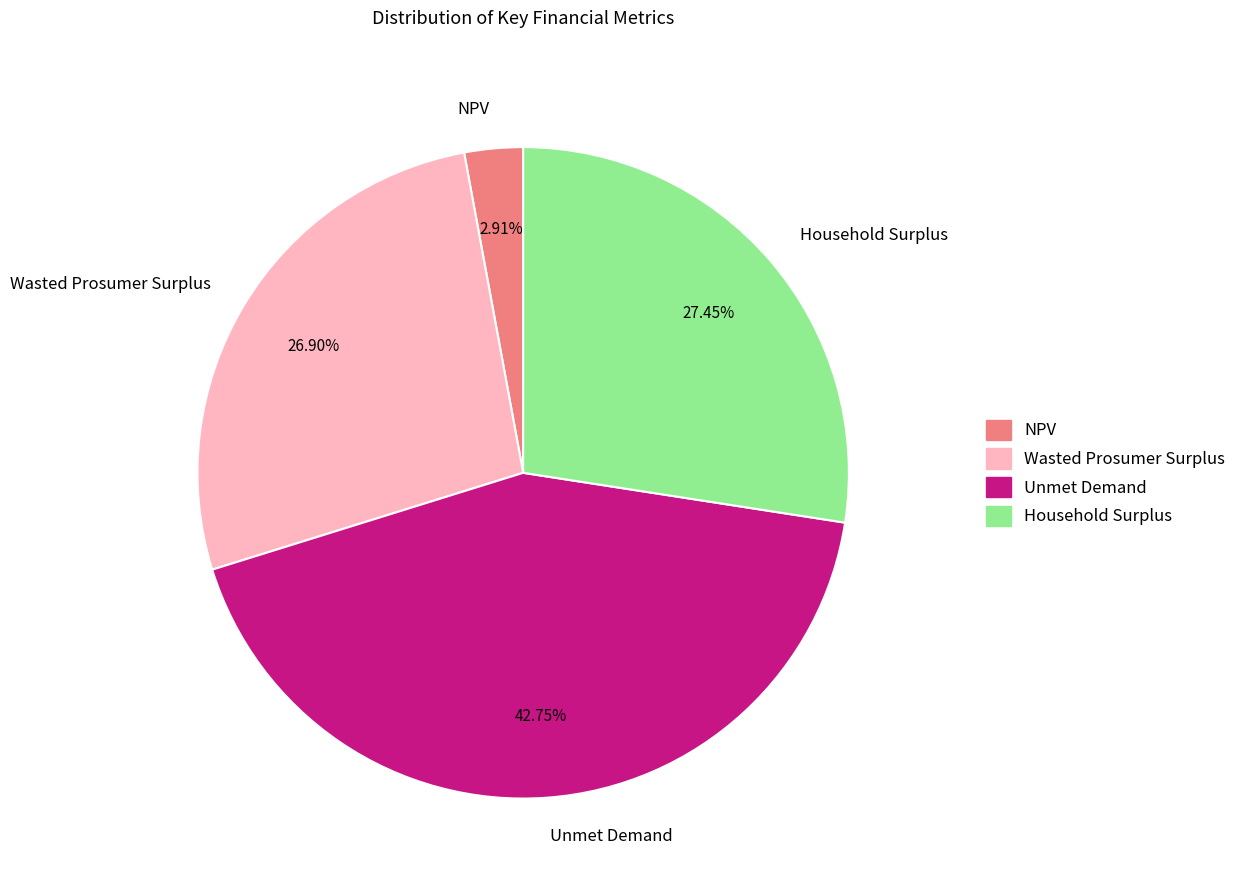

To the nearest percent, what is the difference between the largest and smallest slice percentages?

40%